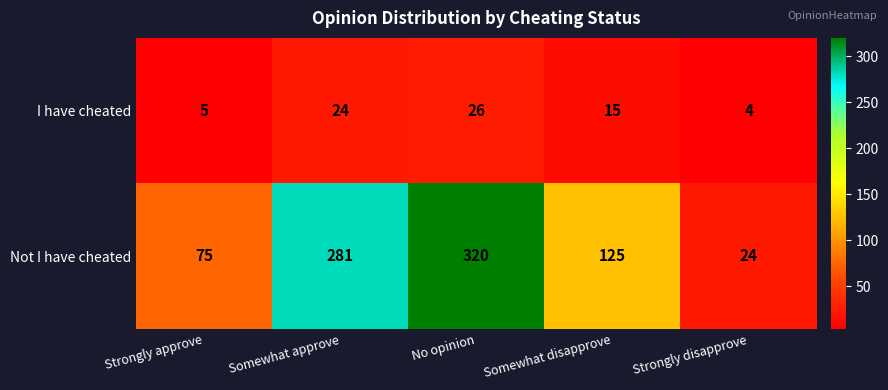

Rank the series by their maximum value, from highest to lowest.

Not I have cheated, I have cheated